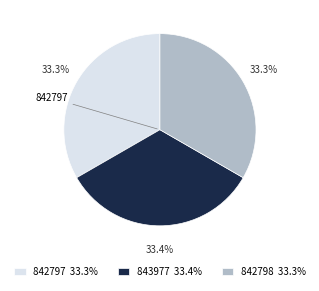

Does any single category account for the majority?

No